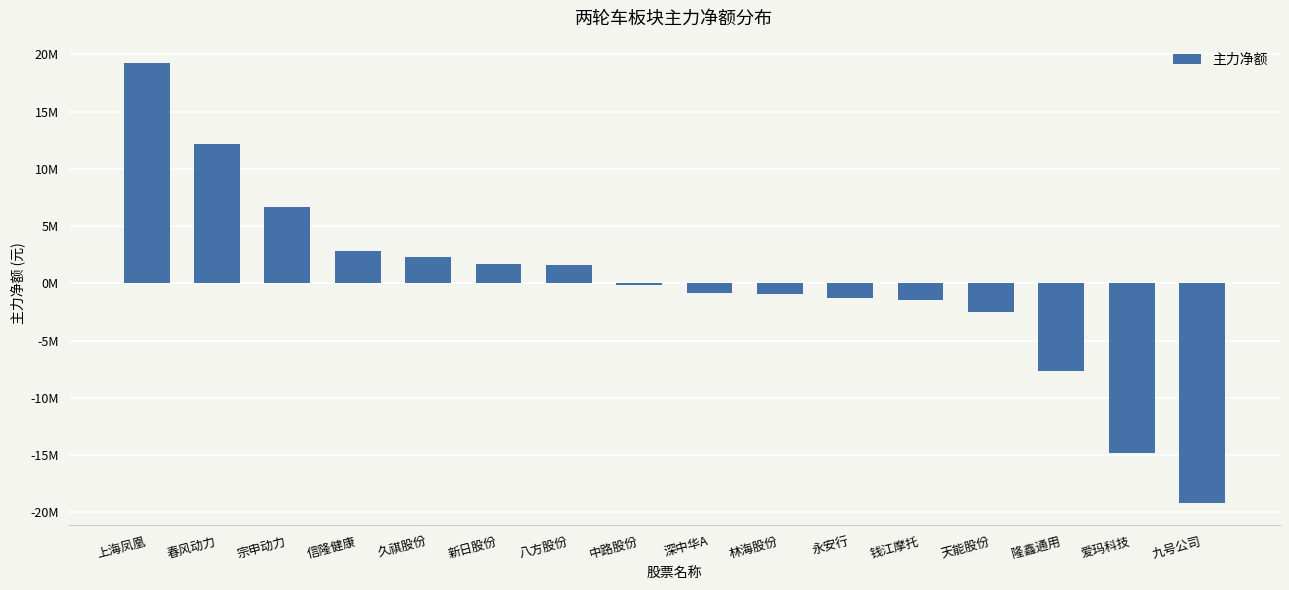

The value at 林海股份 is -1462289. True or false?

False